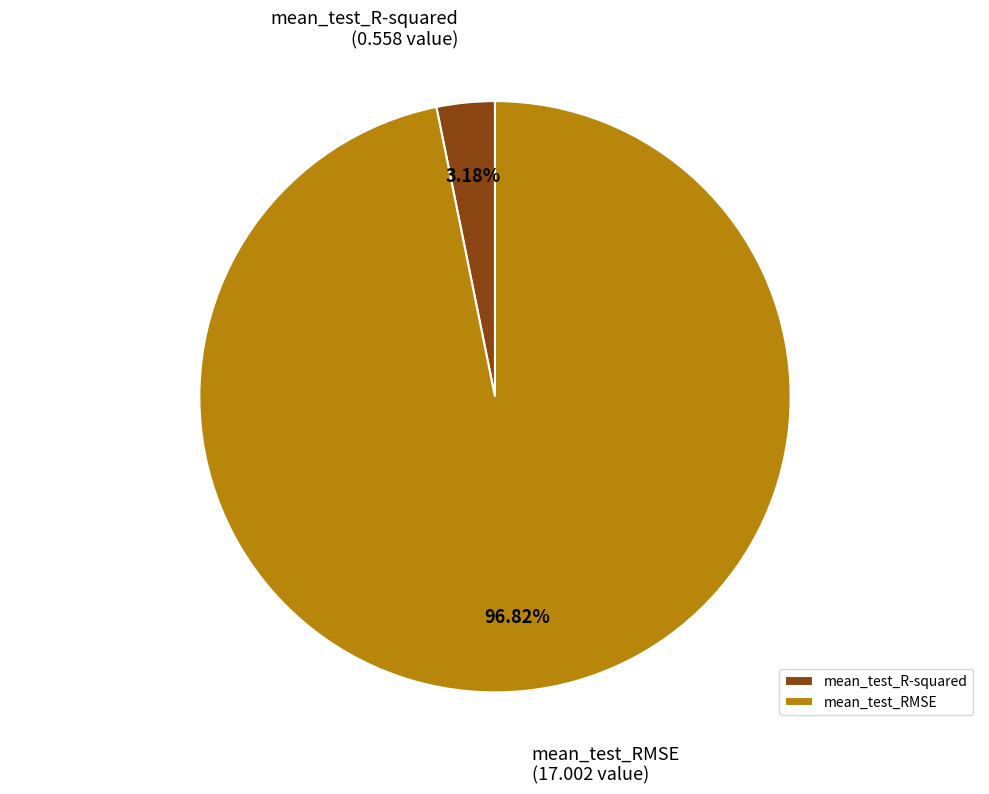

How many segments does this pie chart have?

2